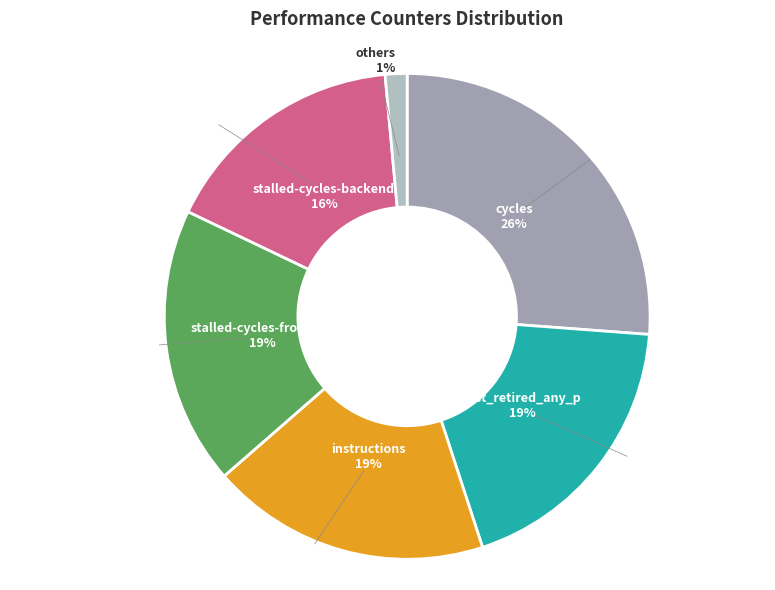

Which category has the biggest portion of the pie?

cycles